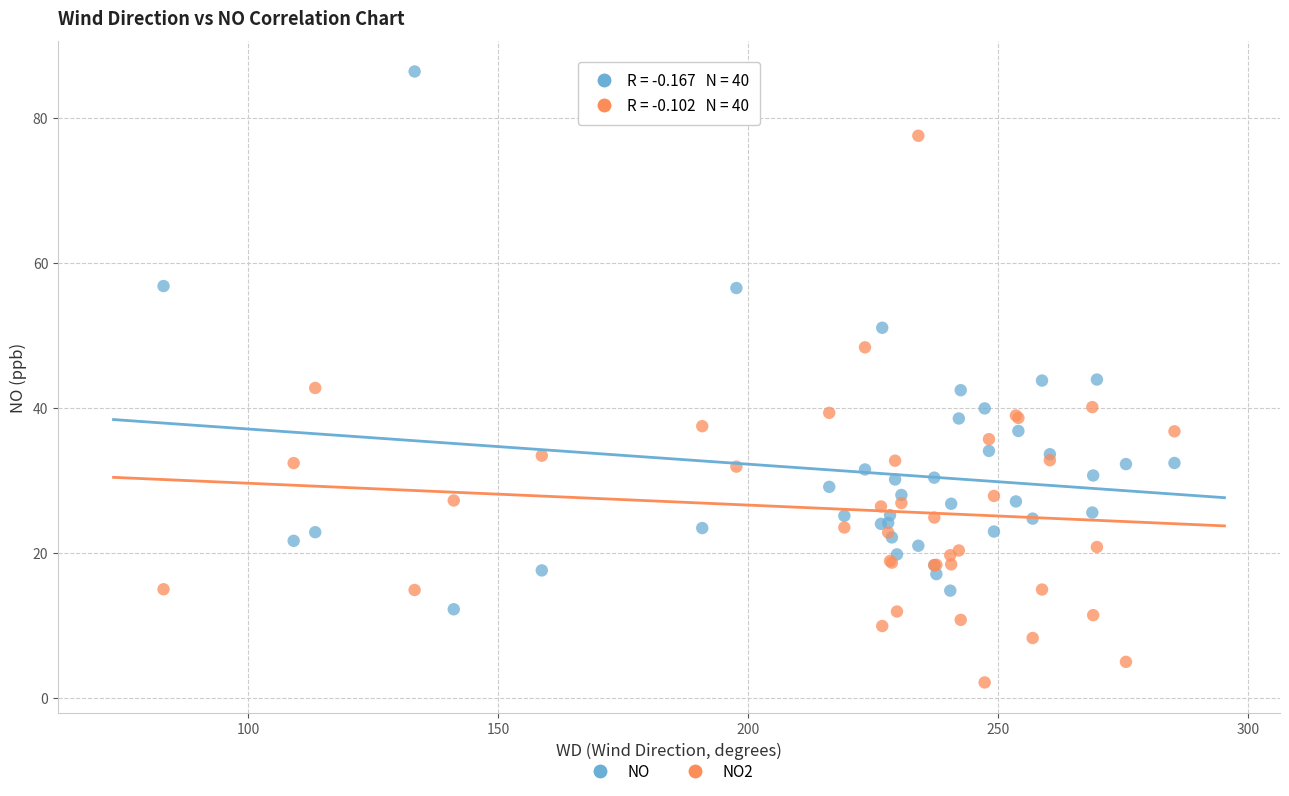

Which series has the largest Y range (max minus min)?

NO2